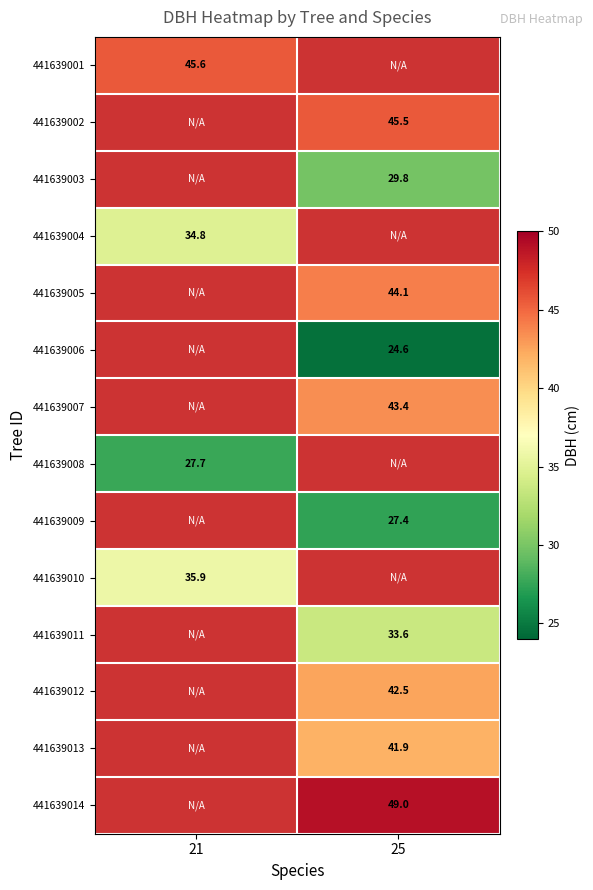

What is the smallest value displayed?

24.6